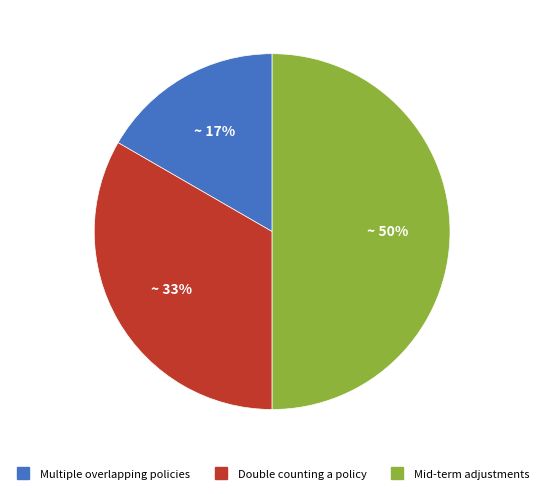

The Double counting a policy slice represents 33% of the pie. True or false?

True